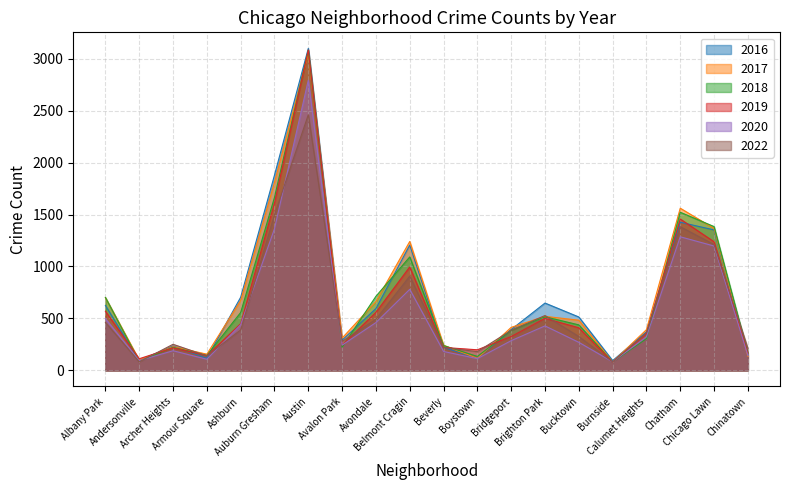

How many values in the 2016 series are below 514?

10